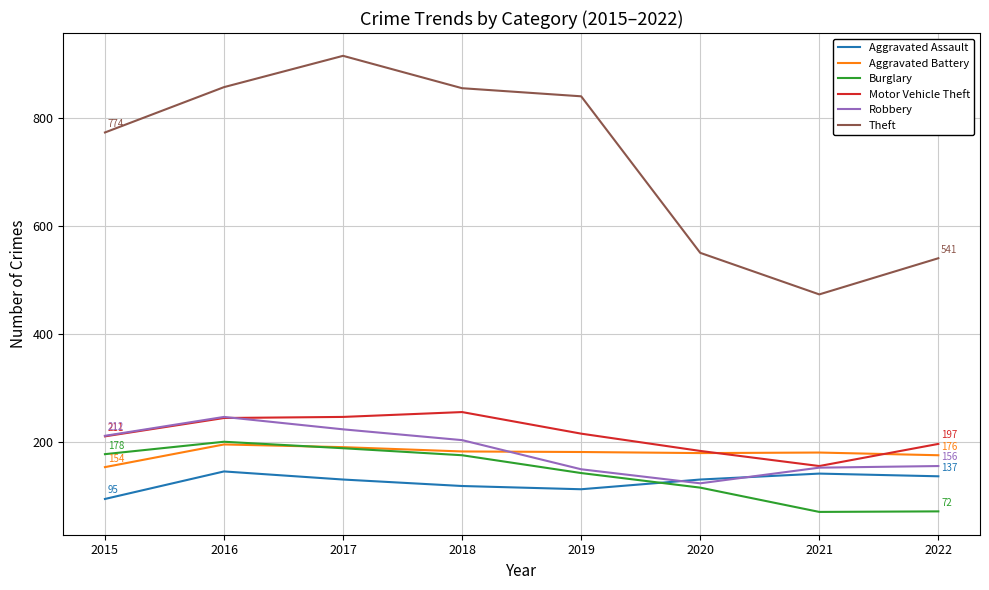

Which series has the widest spread of values?

Theft